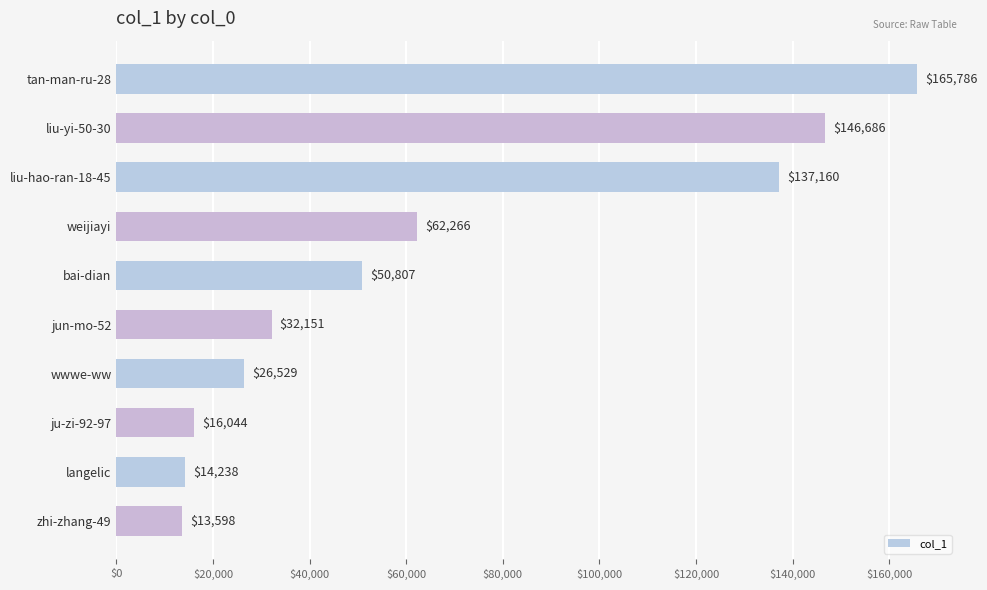

How many bars are there in total?

10